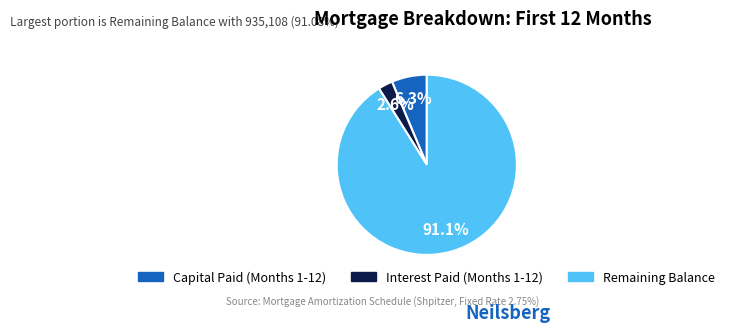

How many segments does this pie chart have?

3